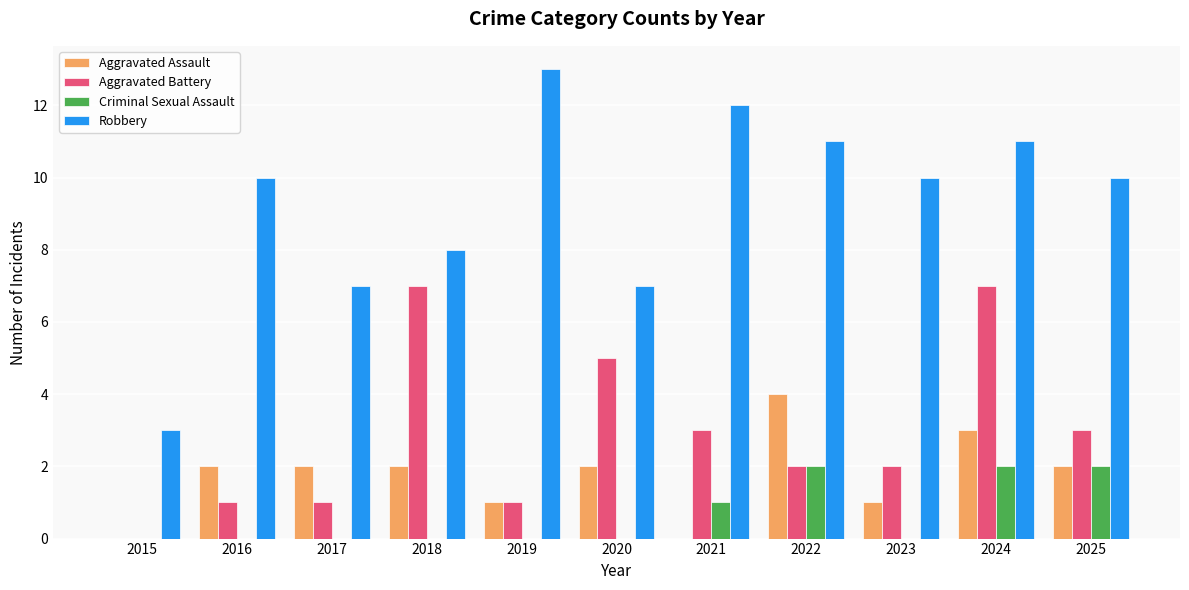

What is the sum of the Aggravated Assault values at 2025 and 2017?

4